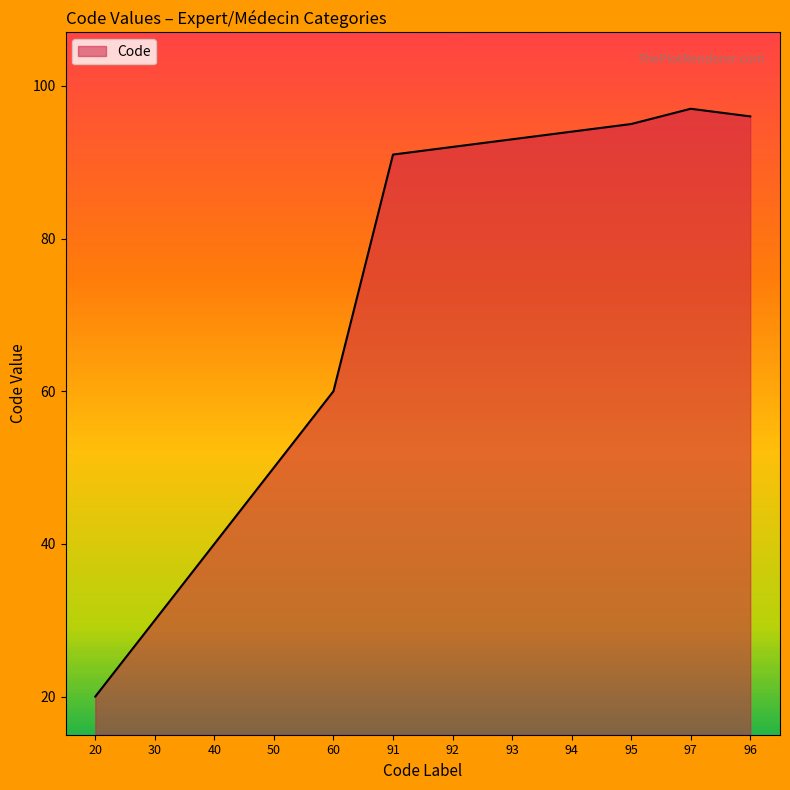

Where is the data nearest to the value 58?

60